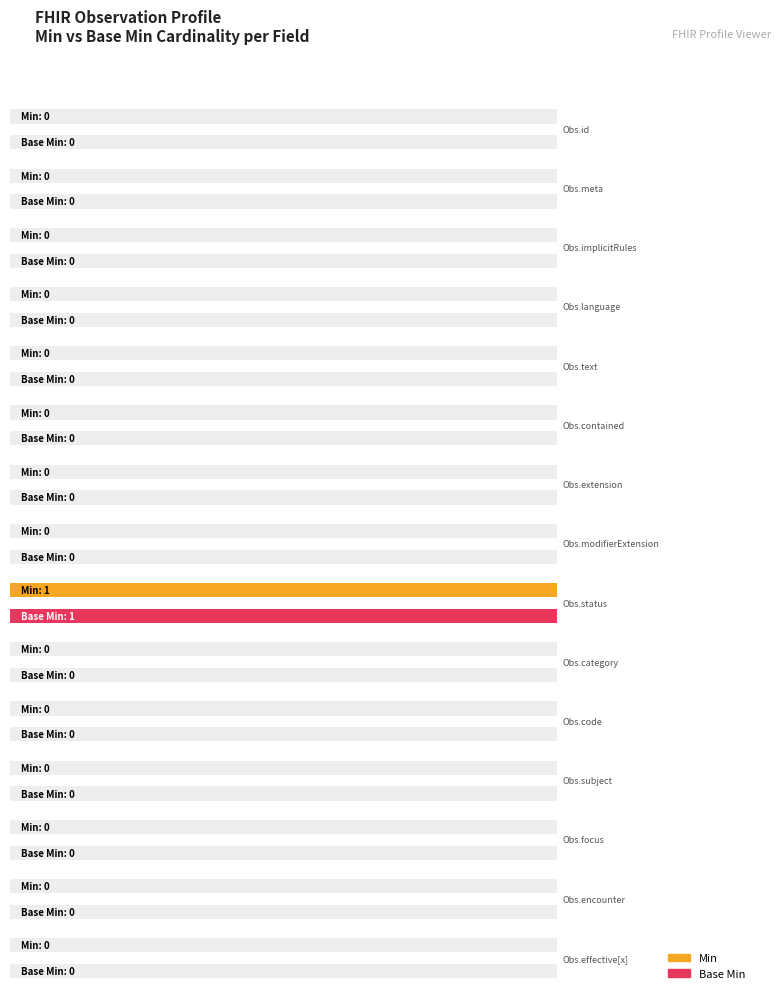

What is the greatest value displayed?

1